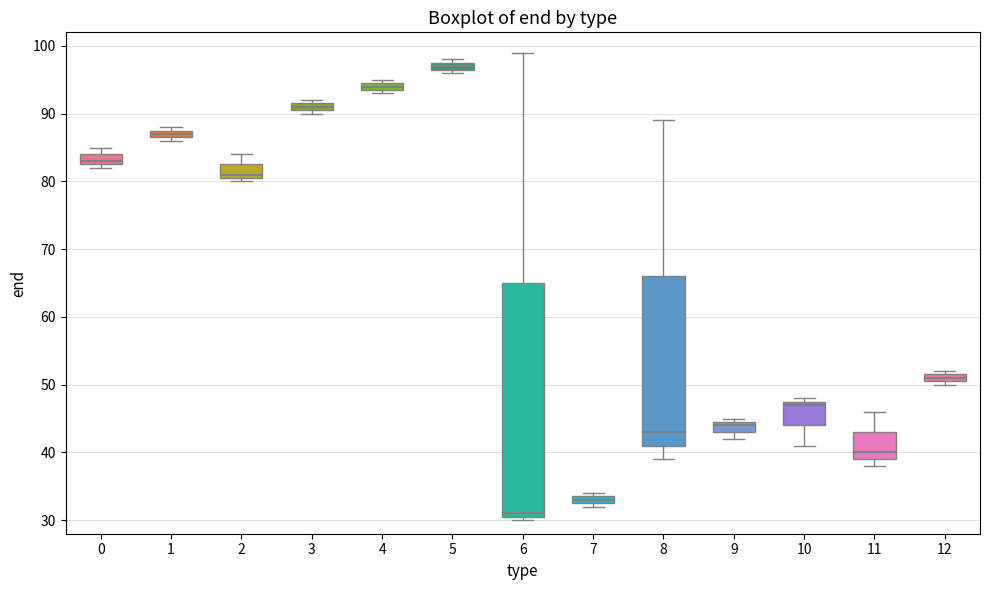

Where is the upper edge of the box at x = 12 on the y-axis? The values are not printed on the chart, so give them approximately, as read against the axis.

52